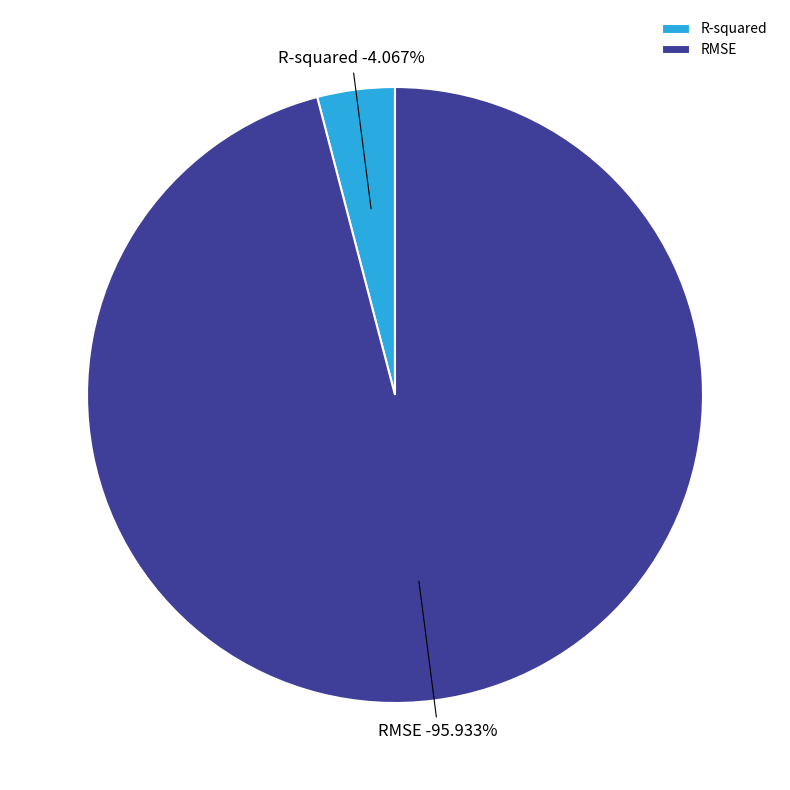

The RMSE slice represents 96% of the pie. True or false?

True